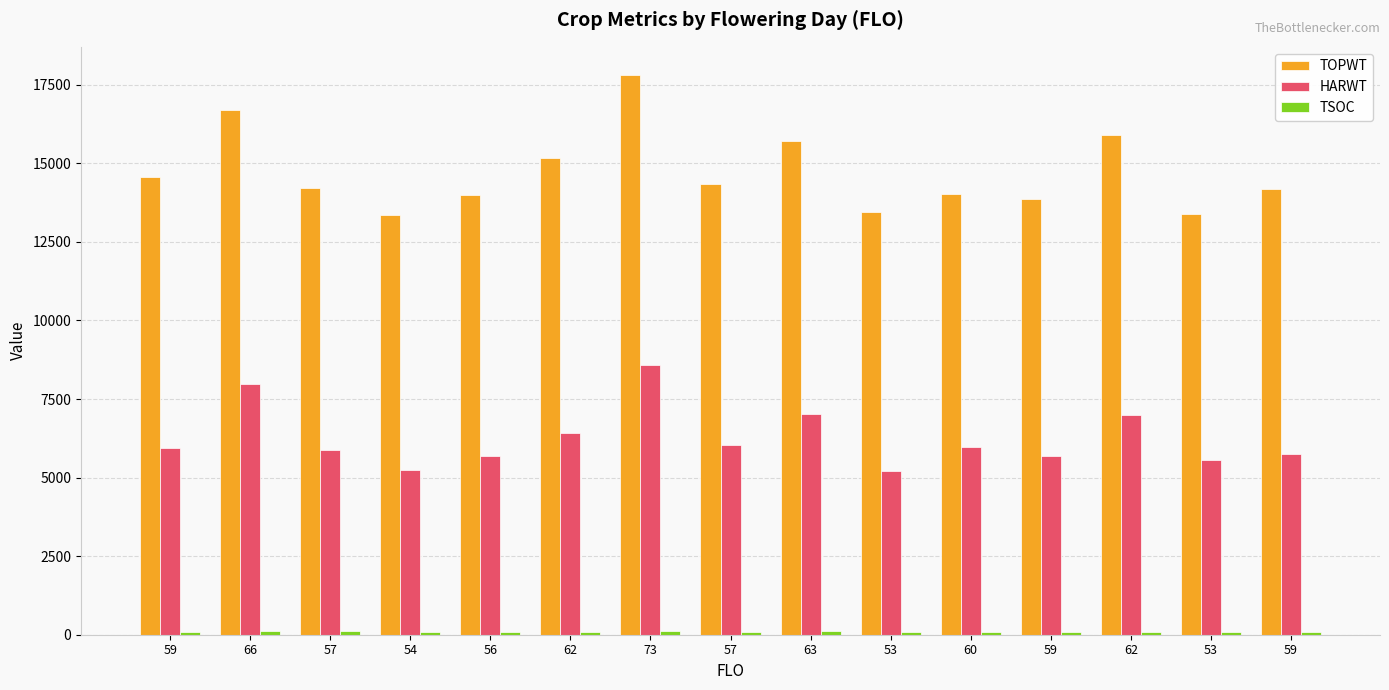

How many bars are there in each group?

3